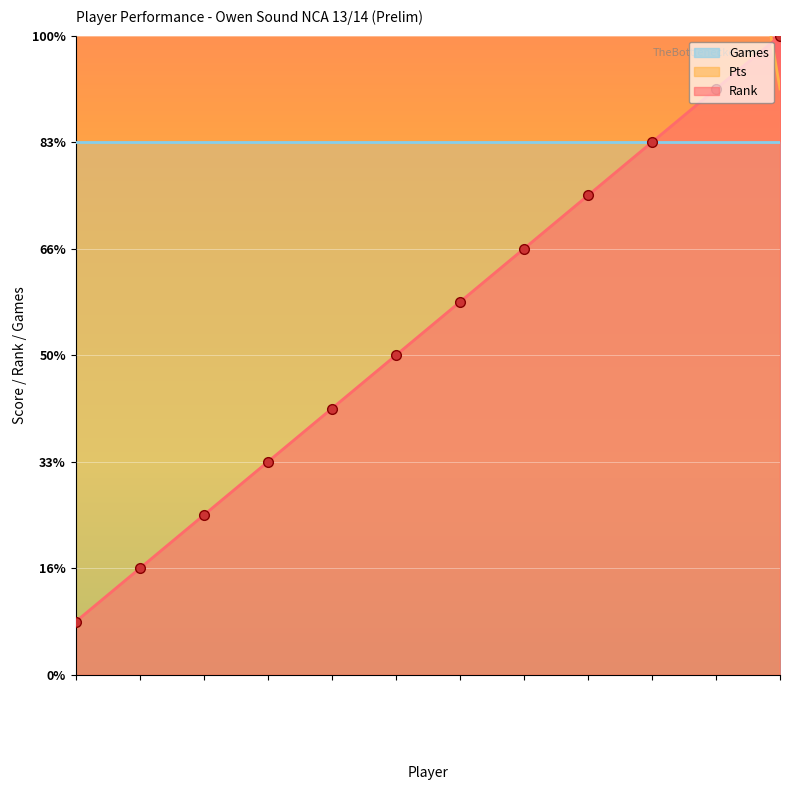

Reading left to right, extract all data points from this chart.

Rank: 1	2	3	4	5	6	7	8	9	10	11	12
Pts: 55	54	53	53	52	51	46	43	23	20	18	11